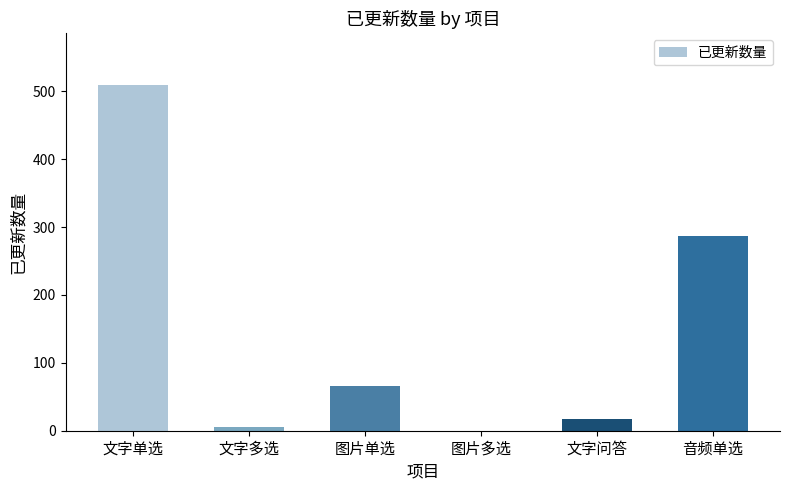

How many values are above zero?

5